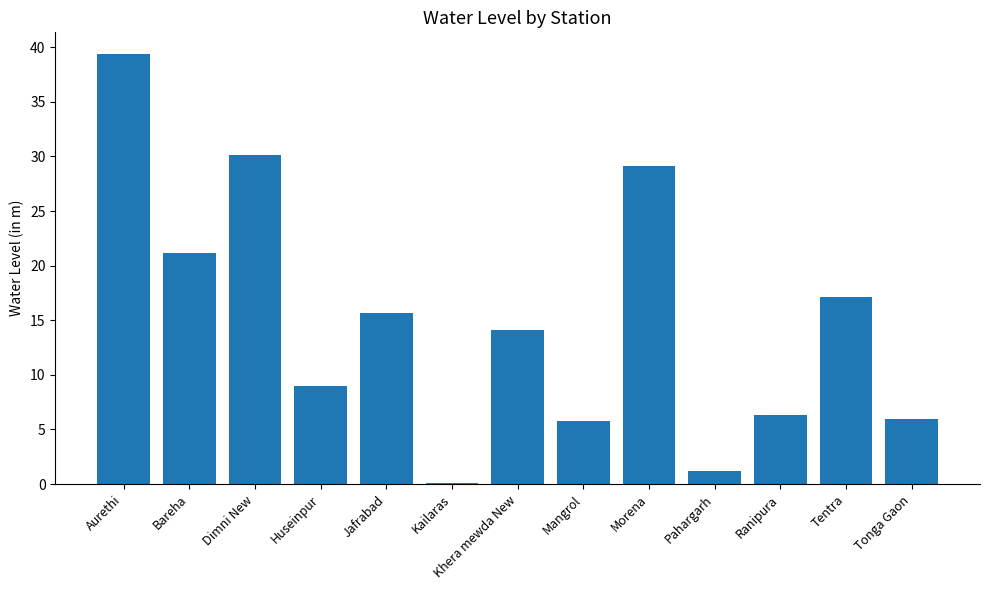

Read the value at Kailaras.

0.1